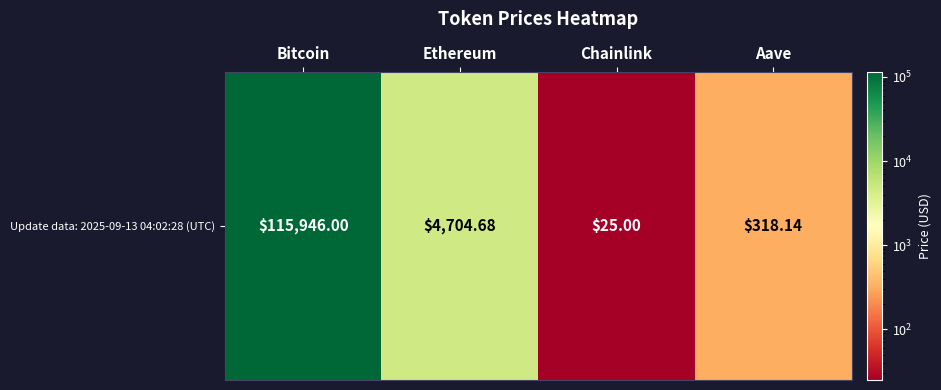

The chart shows a value of 43.0 at Chainlink. True or false?

False